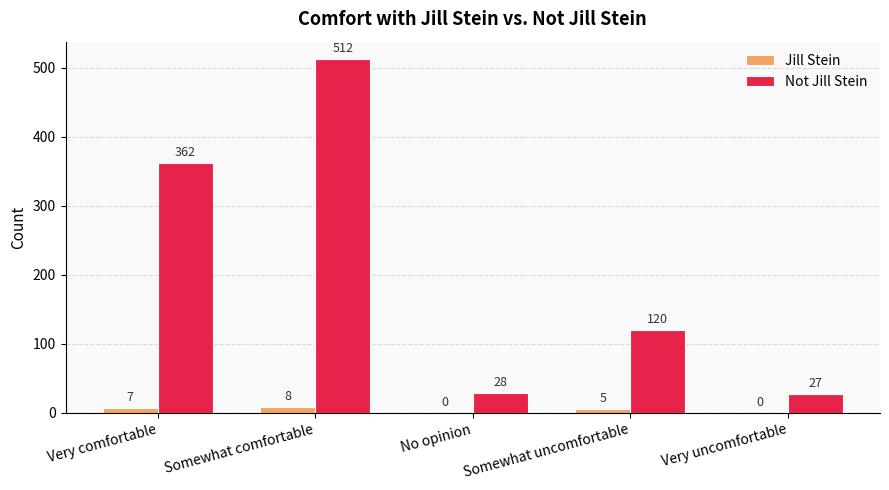

At which label is Jill Stein closest to 4?

Somewhat uncomfortable